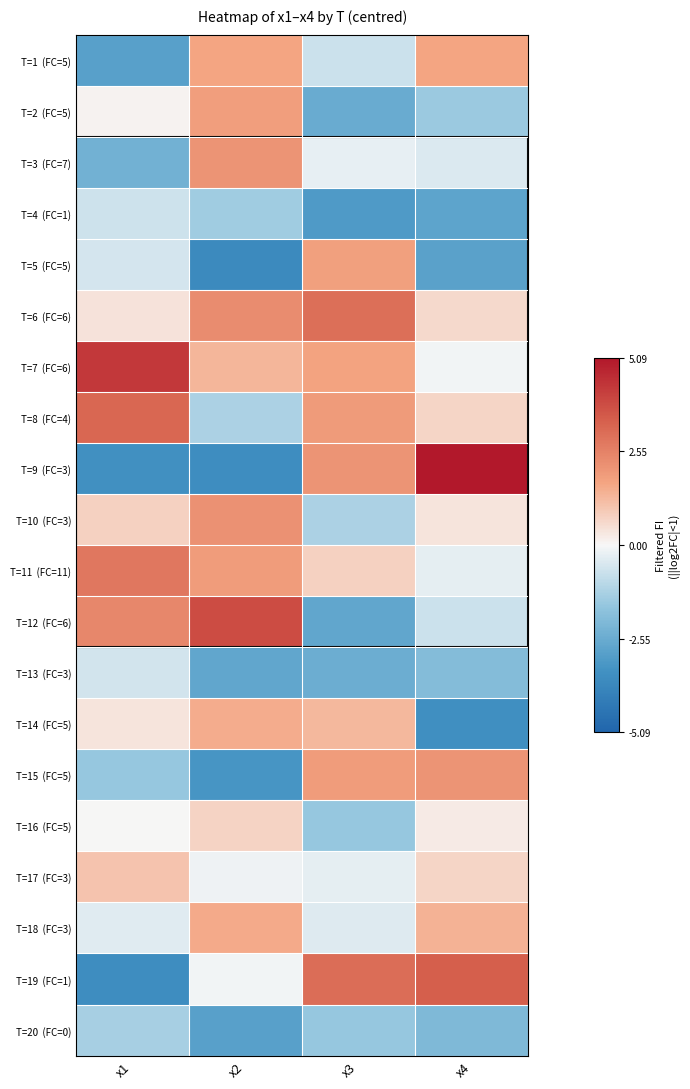

Which series changed the most between x2 and x3?

T=12 (FC=6)